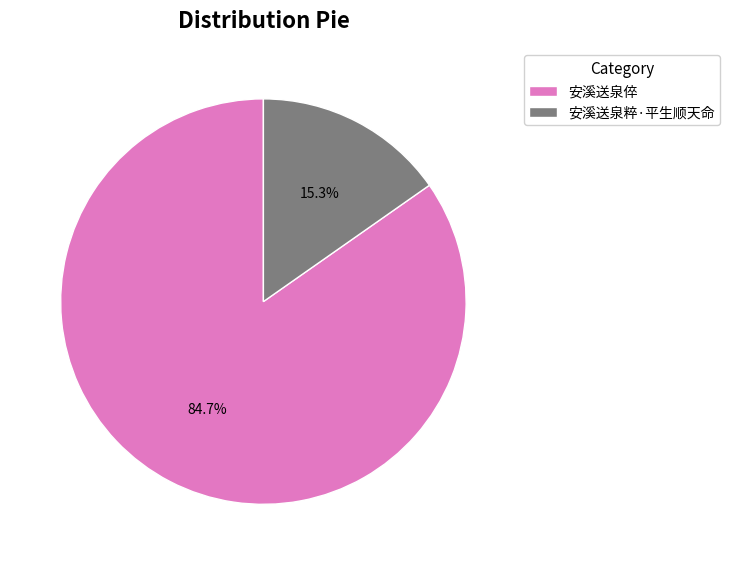

What percentage do 安溪送泉倅 and 安溪送泉粹·平生顺天命 together represent?

100.0%